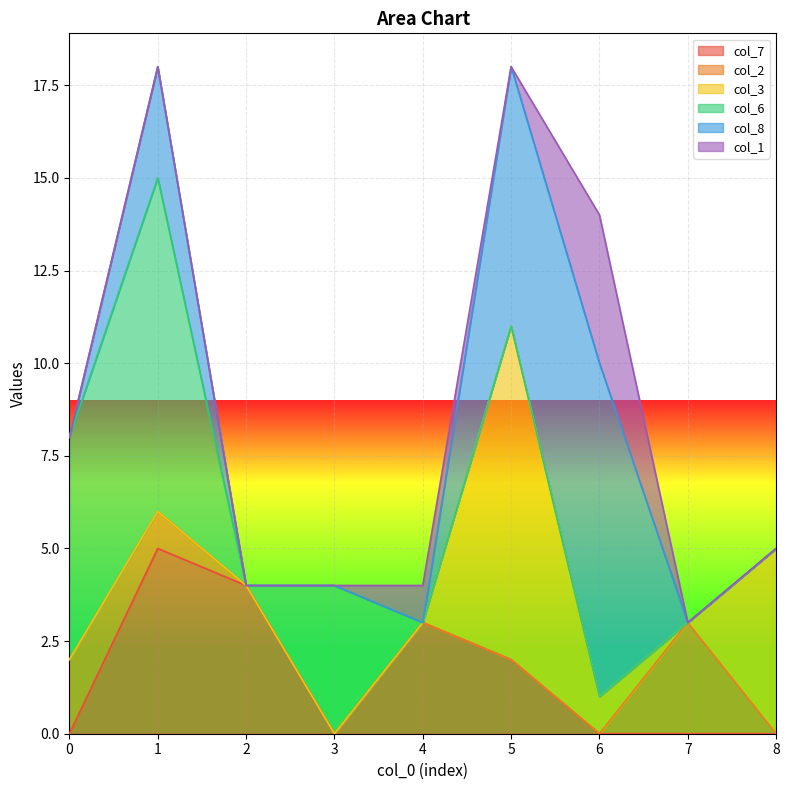

The col_8 series shows 0 at 2. True or false?

True